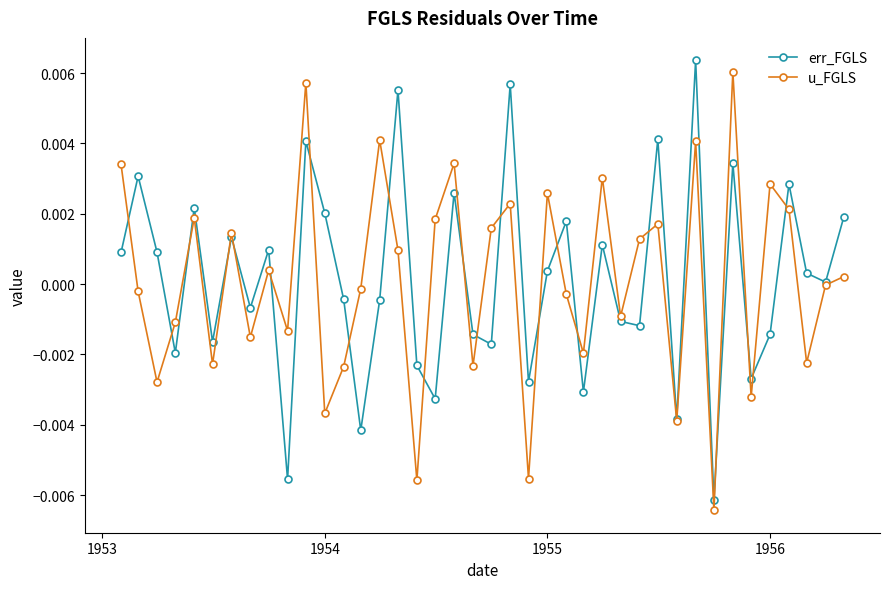

Count the number of categories in the chart.

40